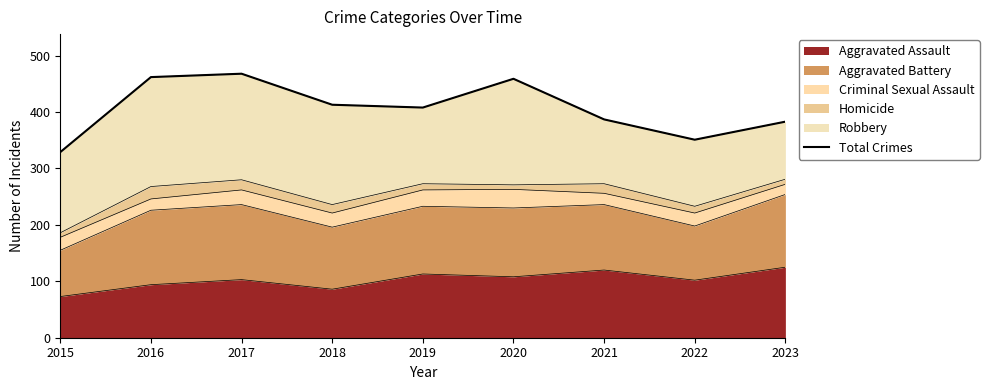

Where does the data first go above 408?

2016